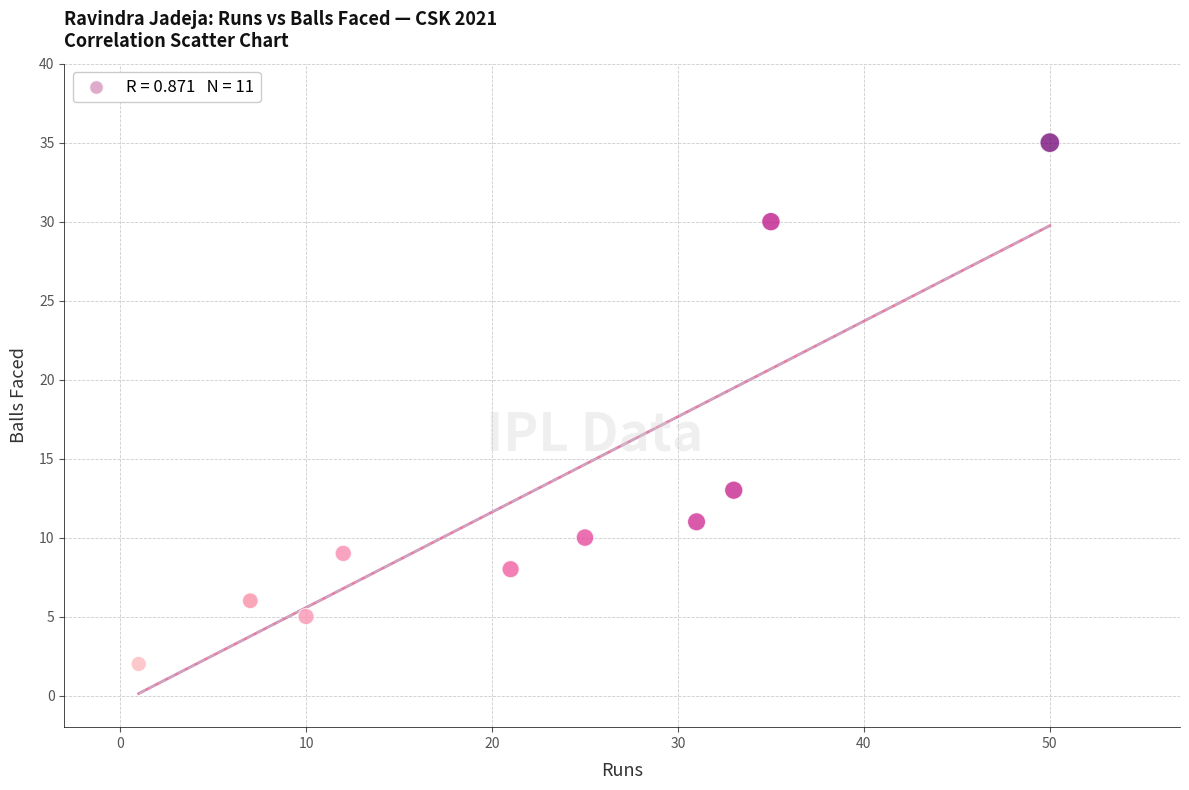

What Y value in the scatter plot is closest to 18?

13